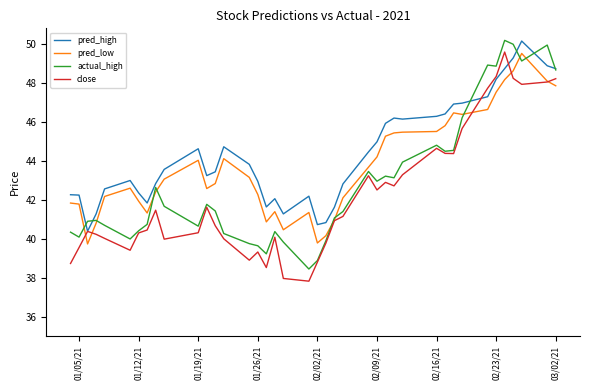

Count the number of categories in the chart.

40